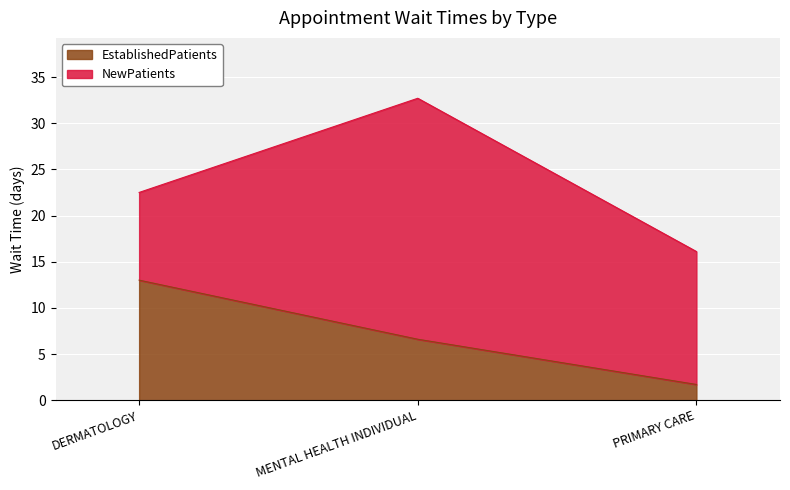

How many values exceed 6?

2